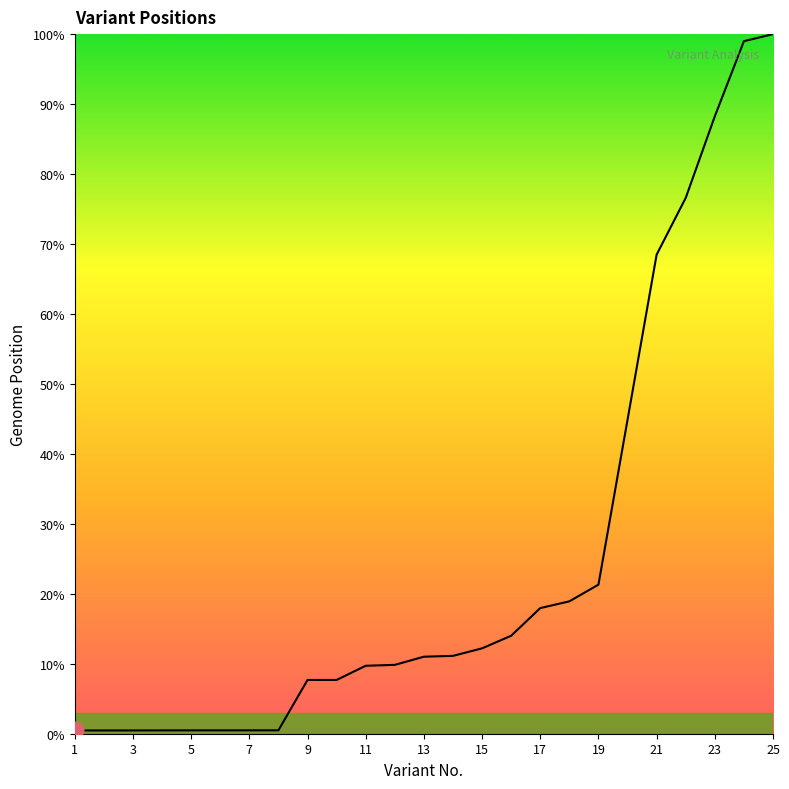

What is the greatest value displayed?

100.0